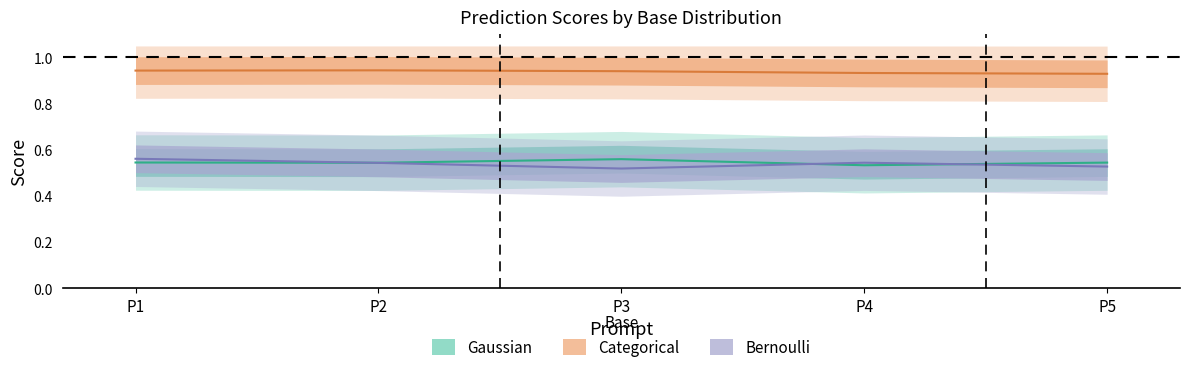

In Categorical, how many points are higher than both neighbors (excluding endpoints)?

1